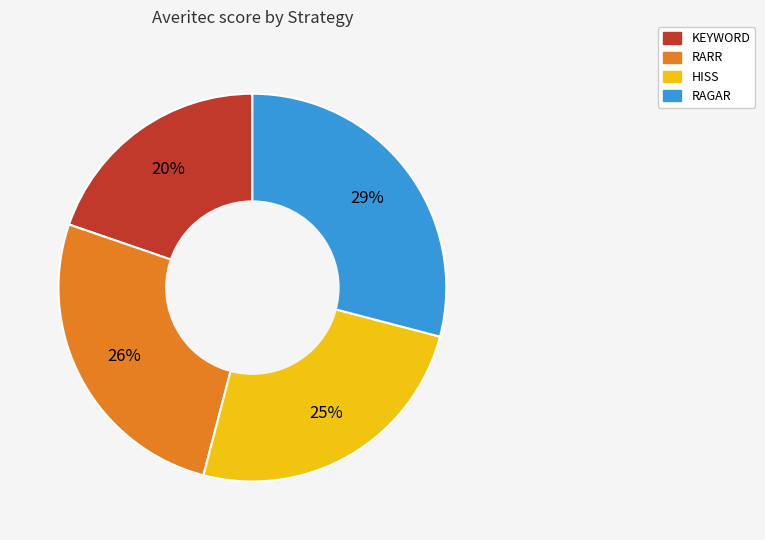

Rank the categories by value from lowest to highest.

KEYWORD, HISS, RARR, RAGAR